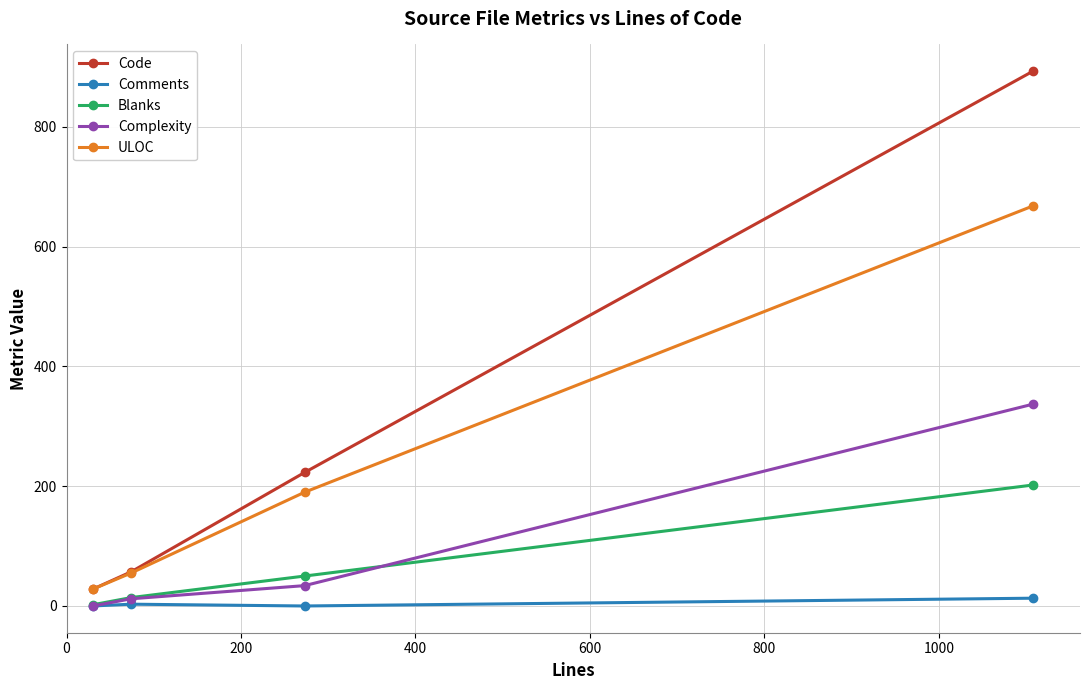

Which series has the widest spread of values?

Code